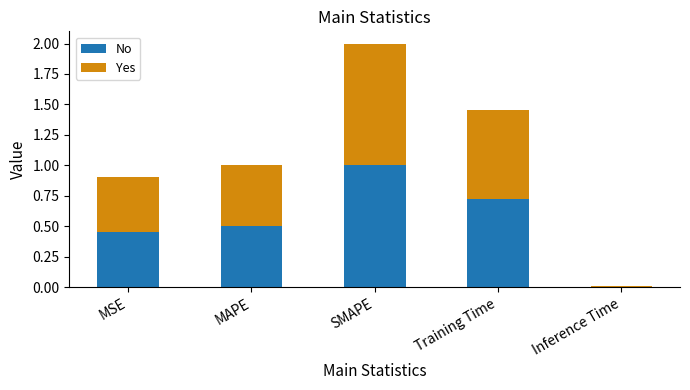

The value of No at MAPE is 0.9. True or false?

False